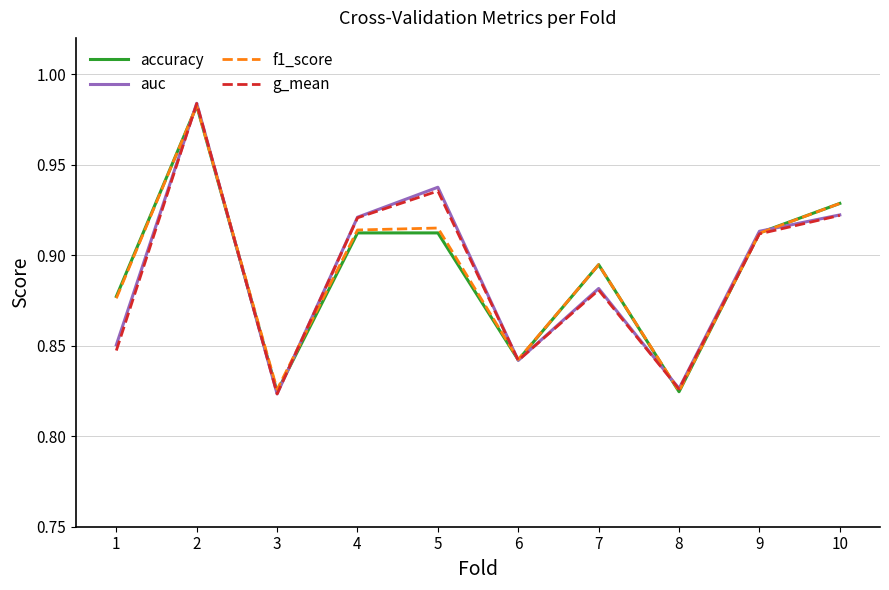

The value of accuracy at 8 is 1.2. True or false?

False